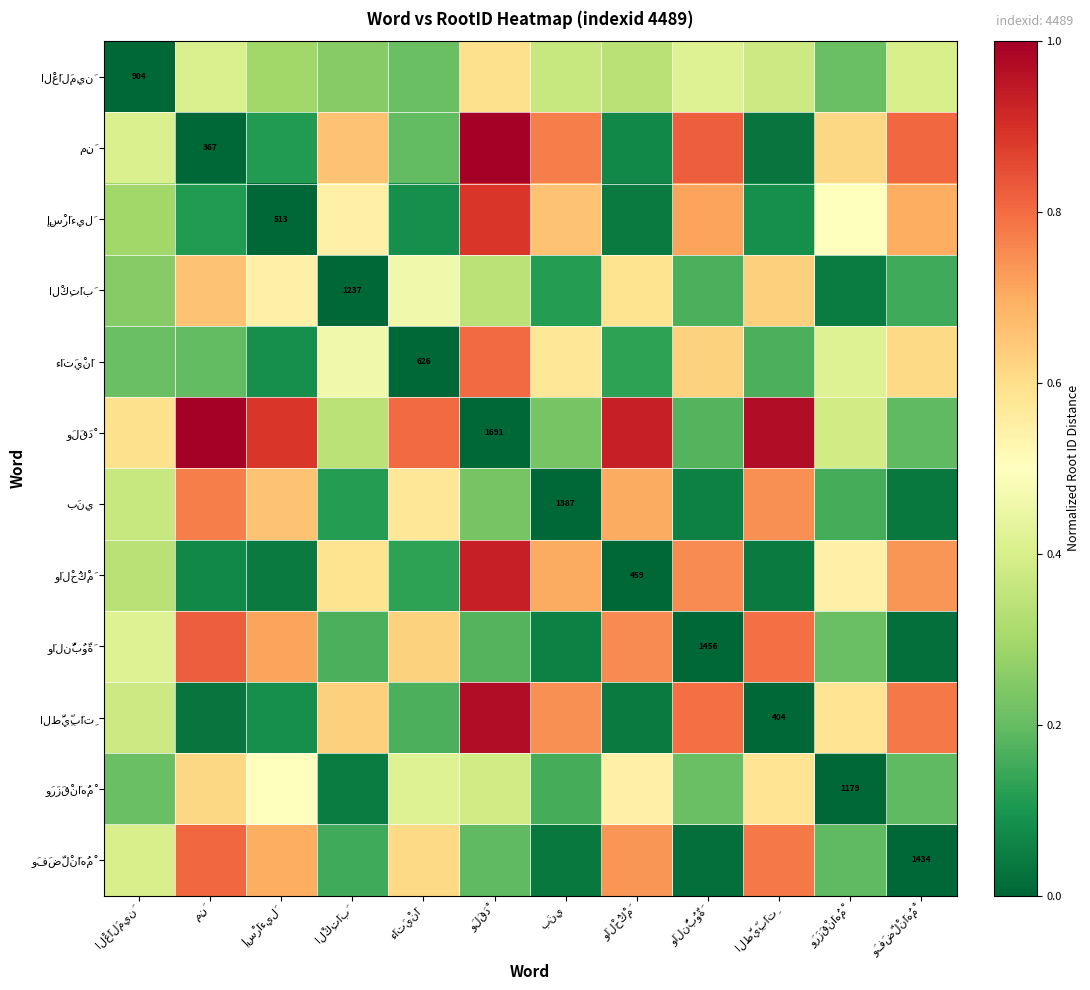

True or false: وَرَزَقْنَاهُمْ has a value of 0.1 at وَالنُّبُوَّةَ.

False